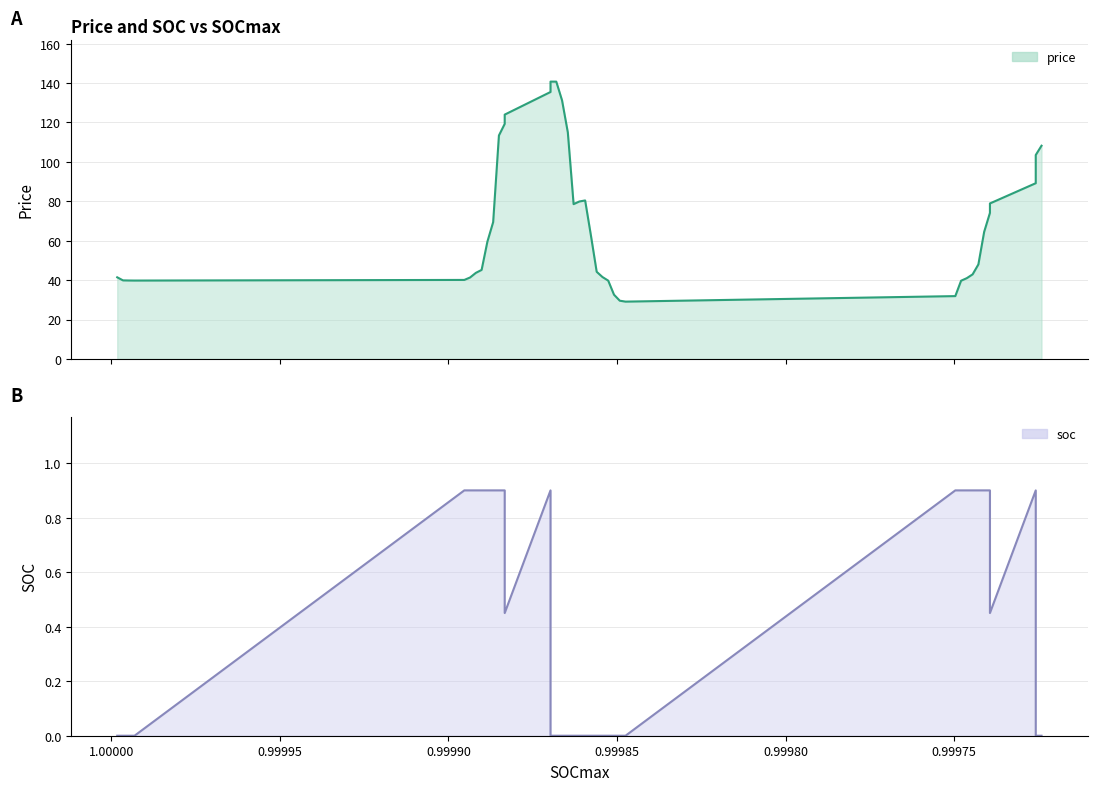

Reading left to right, transcribe all the data shown in this chart.

price: 41.4	39.9	39.8	39.8	40.1	41.3	43.7	45.2	59.5	69.4	113.4	119.2	124.0	135.4	140.7	140.7	131.2	114.9	78.5	79.9	80.4	62.7	44.2	41.6	39.7	32.6	29.6	29.1	31.9	39.7	41.0	42.9	48.0	64.5	74.1	78.9	89.2	98.7	103.5	108.2
soc: 0.0	0.0	0.0	0.0	0.9	0.9	0.9	0.9	0.9	0.9	0.9	0.9	0.5	0.9	0.0	0.0	0.0	0.0	0.0	0.0	0.0	0.0	0.0	0.0	0.0	0.0	0.0	0.0	0.9	0.9	0.9	0.9	0.9	0.9	0.9	0.5	0.9	0.5	0.0	0.0